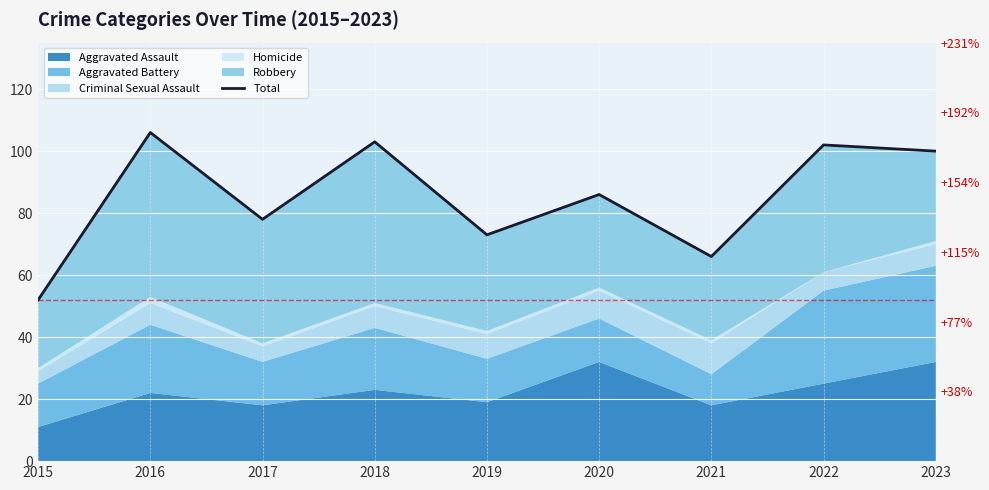

What is the smallest value displayed?

52